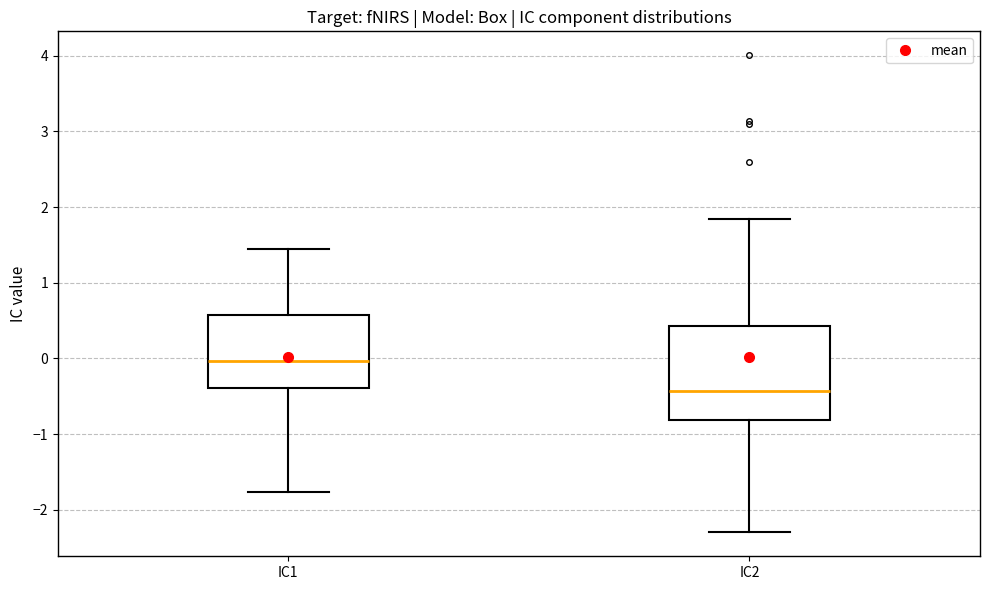

Reading left to right, read every box against the y-axis: the position of its median line, the range the box covers, and the ends of its whiskers. The values are not printed on the chart, so give them approximately, as read against the axis.

IC1: median 0.0, box -0.4 to 0.6, whiskers -1.8 to 1.4
IC2: median -0.4, box -0.8 to 0.4, whiskers -2.3 to 1.8